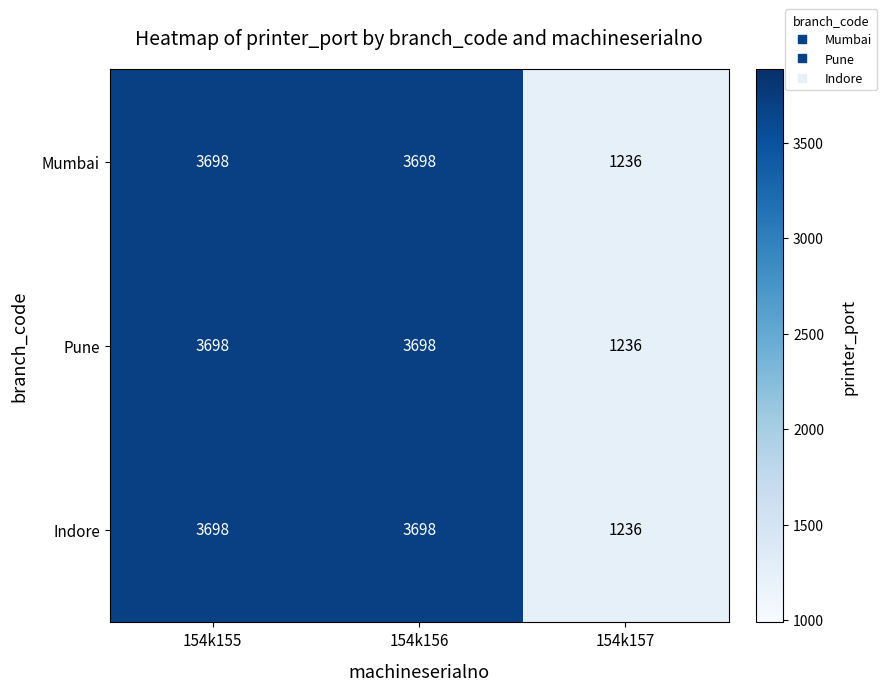

Reading left to right, what are all the values shown in this chart?

Mumbai: 3698	3698	1236
Pune: 3698	3698	1236
Indore: 3698	3698	1236